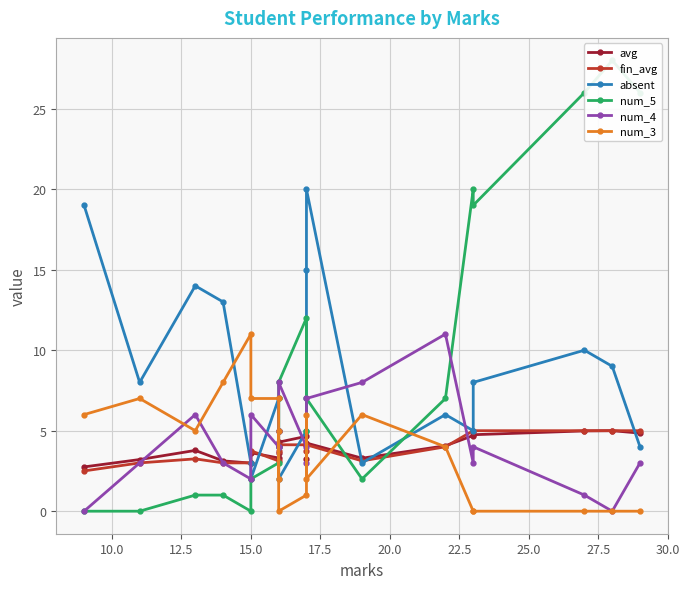

True or false: absent has more than 1 interior local peaks.

True